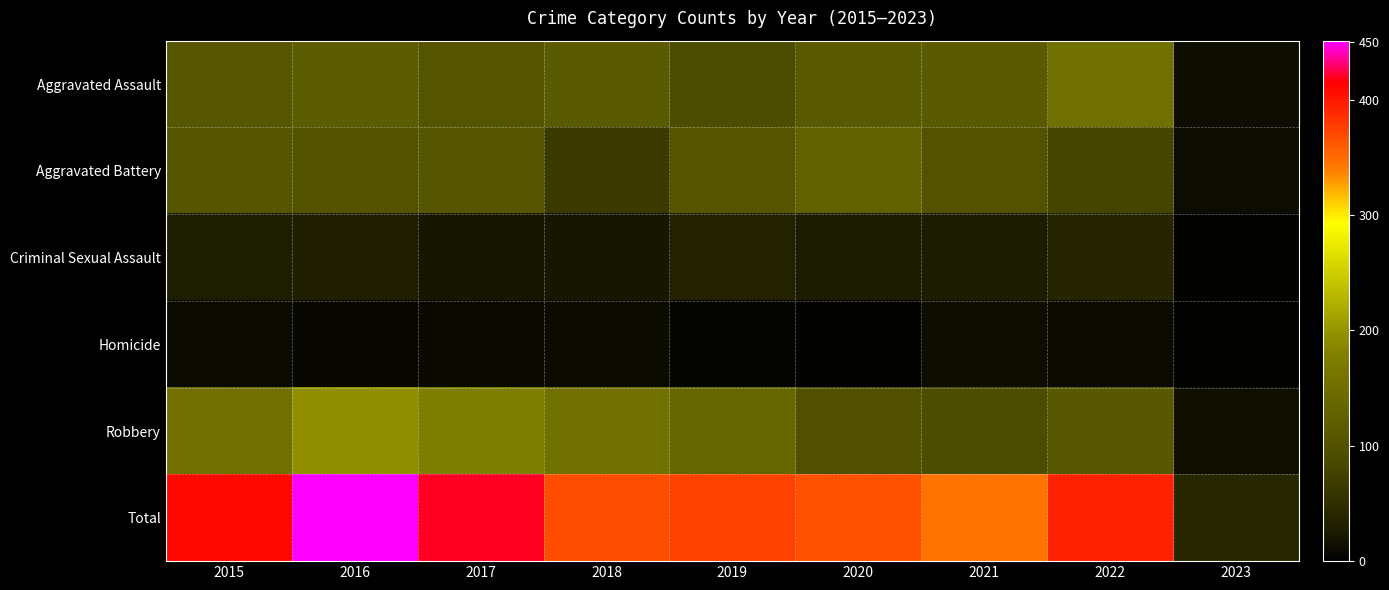

Reading right to left, list all the values displayed in this chart.

Aggravated Assault: 2023=13	2022=154	2021=115	2020=113	2019=92	2018=115	2017=105	2016=118	2015=110
Aggravated Battery: 2023=11	2022=81	2021=100	2020=126	2019=108	2018=67	2017=108	2016=102	2015=108
Criminal Sexual Assault: 2023=3	2022=38	2021=26	2020=27	2019=35	2018=21	2017=21	2016=30	2015=28
Homicide: 2023=2	2022=9	2021=13	2020=2	2019=5	2018=10	2017=8	2016=7	2015=9
Robbery: 2023=14	2022=111	2021=91	2020=97	2019=135	2018=155	2017=178	2016=194	2015=154
Total: 2023=43	2022=393	2021=345	2020=365	2019=375	2018=368	2017=420	2016=451	2015=409